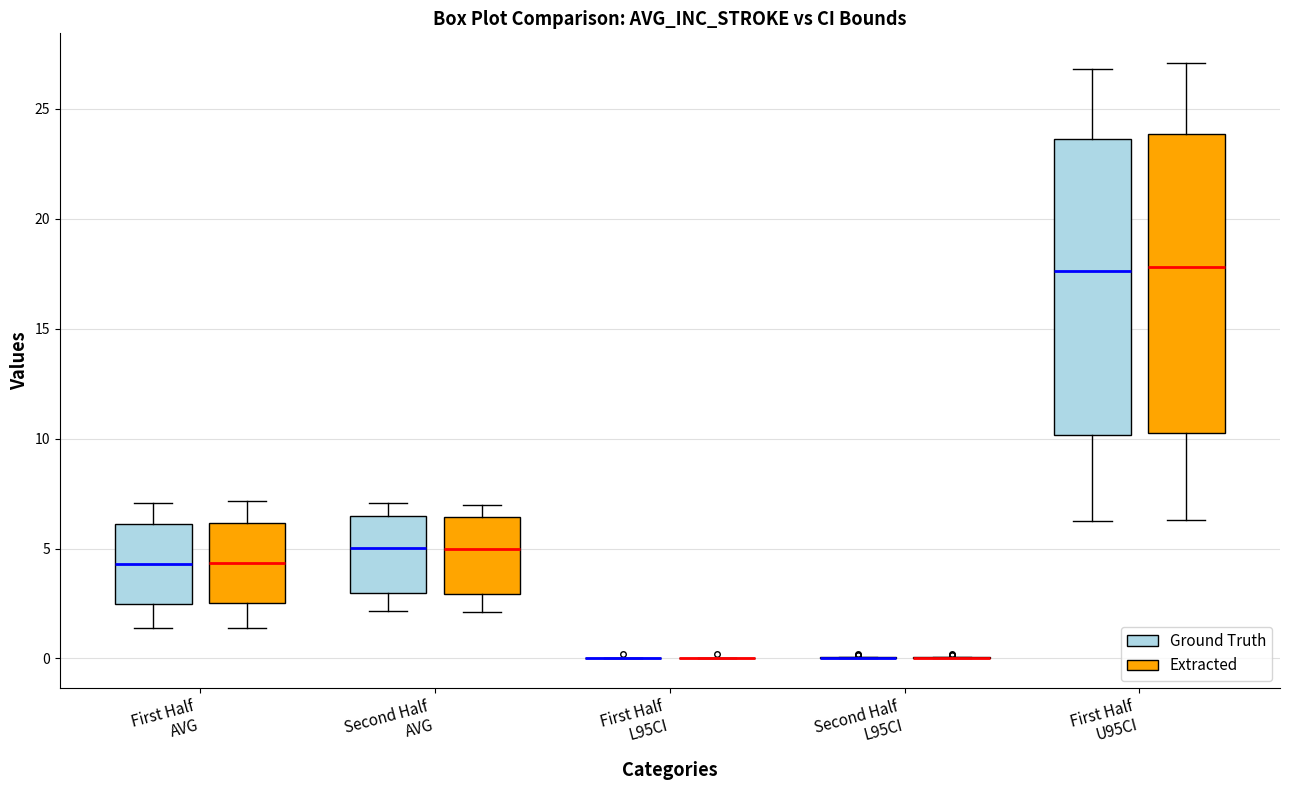

Reading left to right, read every box against the y-axis: the position of its median line, the range the box covers, and the ends of its whiskers. The values are not printed on the chart, so give them approximately, as read against the axis.

First Half AVG (Ground Truth): median 4.5, box 2.5 to 6.0, whiskers 1.5 to 7.0
First Half AVG (Extracted): median 4.5, box 2.5 to 6.0, whiskers 1.5 to 7.0
Second Half AVG (Ground Truth): median 5.0, box 3.0 to 6.5, whiskers 2.0 to 7.0
Second Half AVG (Extracted): median 5.0, box 3.0 to 6.5, whiskers 2.0 to 7.0
First Half L95CI (Ground Truth): box collapsed to a line at 0.0, whiskers 0.0 to 0.0
First Half L95CI (Extracted): box collapsed to a line at 0.0, whiskers 0.0 to 0.0
Second Half L95CI (Ground Truth): box collapsed to a line at 0.0, whiskers 0.0 to 0.0
Second Half L95CI (Extracted): box collapsed to a line at 0.0, whiskers 0.0 to 0.0
First Half U95CI (Ground Truth): median 17.5, box 10.0 to 23.5, whiskers 6.0 to 27.0
First Half U95CI (Extracted): median 18.0, box 10.5 to 24.0, whiskers 6.5 to 27.0